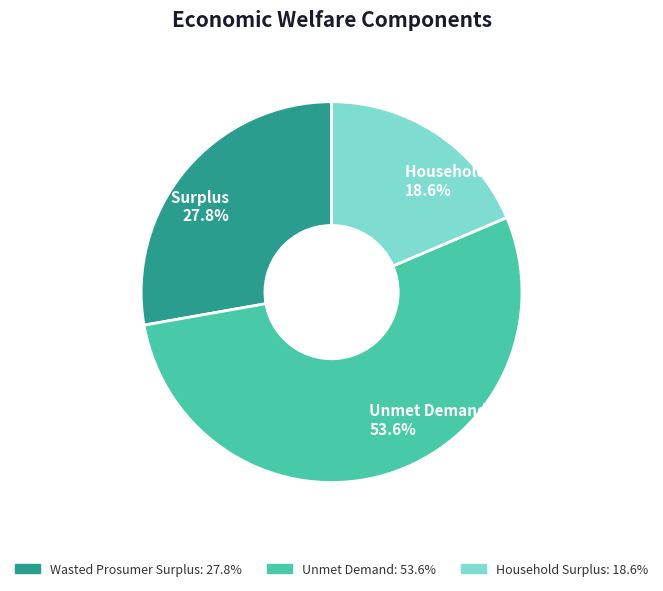

The Wasted Prosumer Surplus slice represents 42% of the pie. True or false?

False